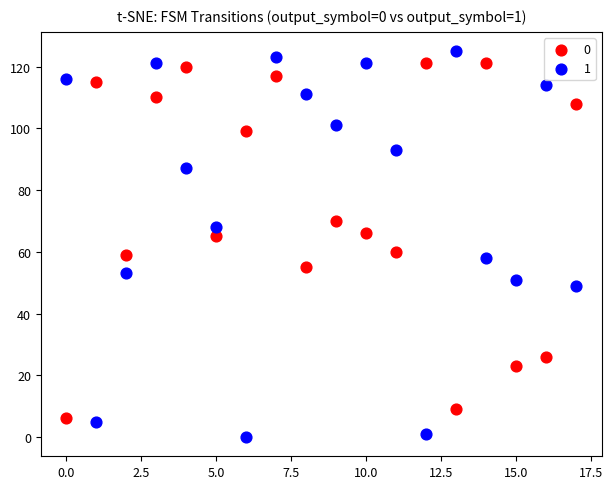

Across all data points, what is the range of Y values (max minus min)?

125